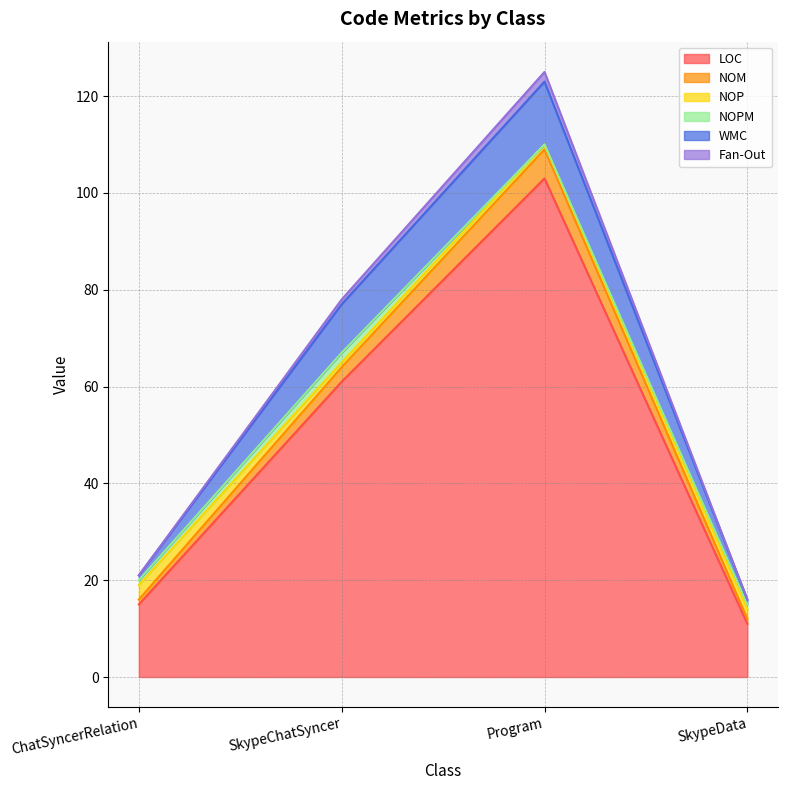

What is the total value across all series at Program?

125